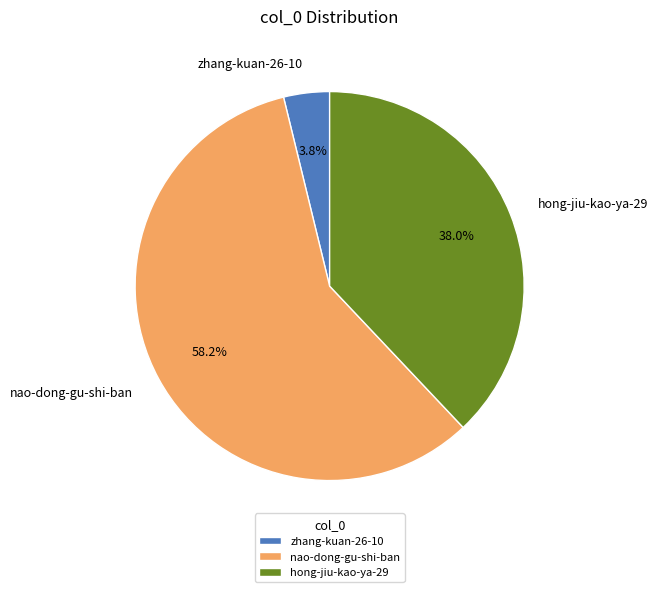

Rank the categories by value from highest to lowest.

nao-dong-gu-shi-ban, hong-jiu-kao-ya-29, zhang-kuan-26-10